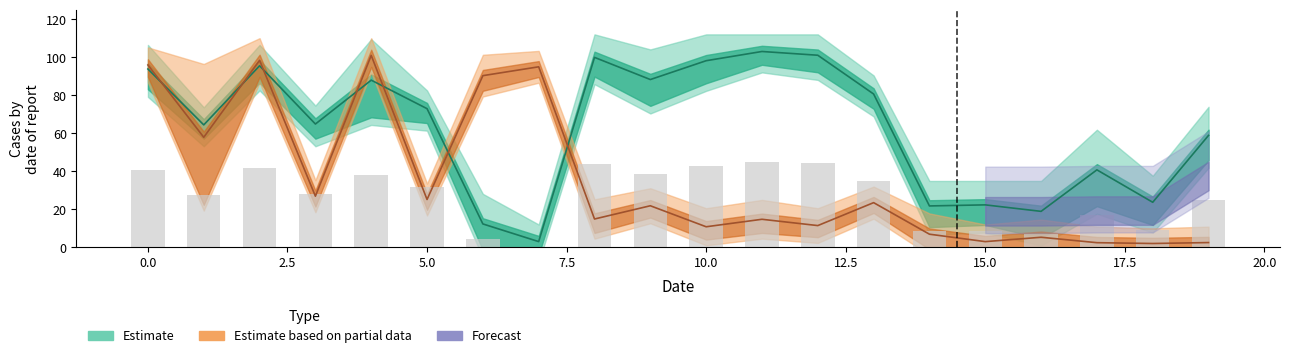

What is the difference between the maximum and minimum values in the x1 series?

100.0